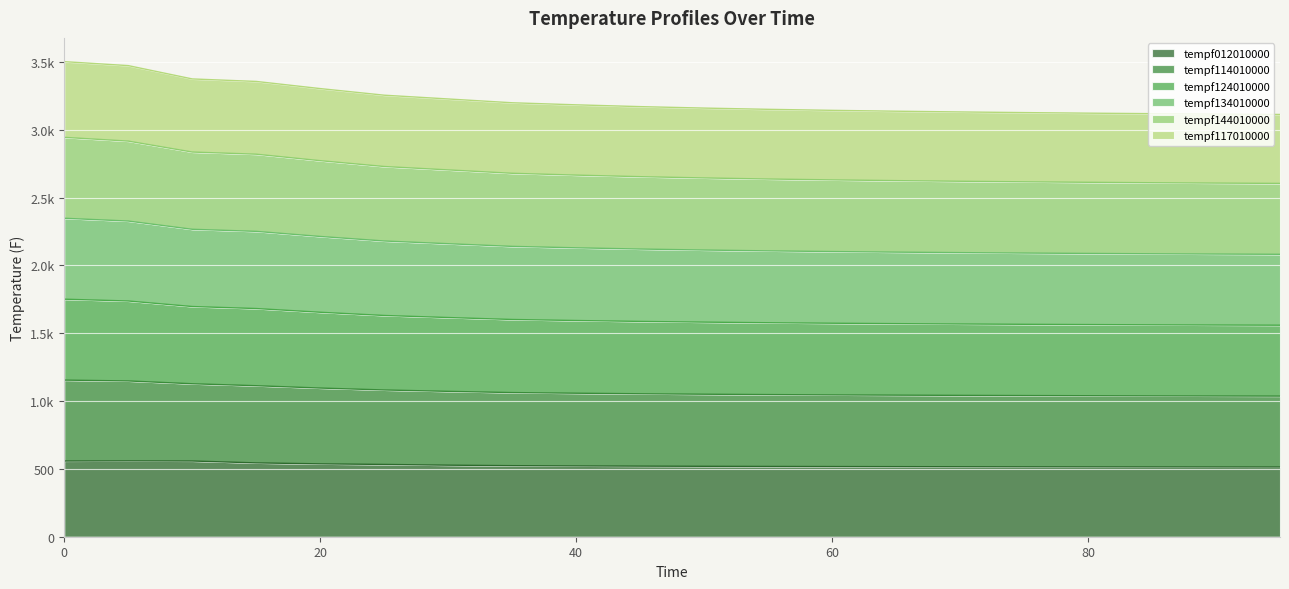

What are all the series names shown in the legend?

tempf012010000, tempf114010000, tempf124010000, tempf134010000, tempf144010000, tempf117010000